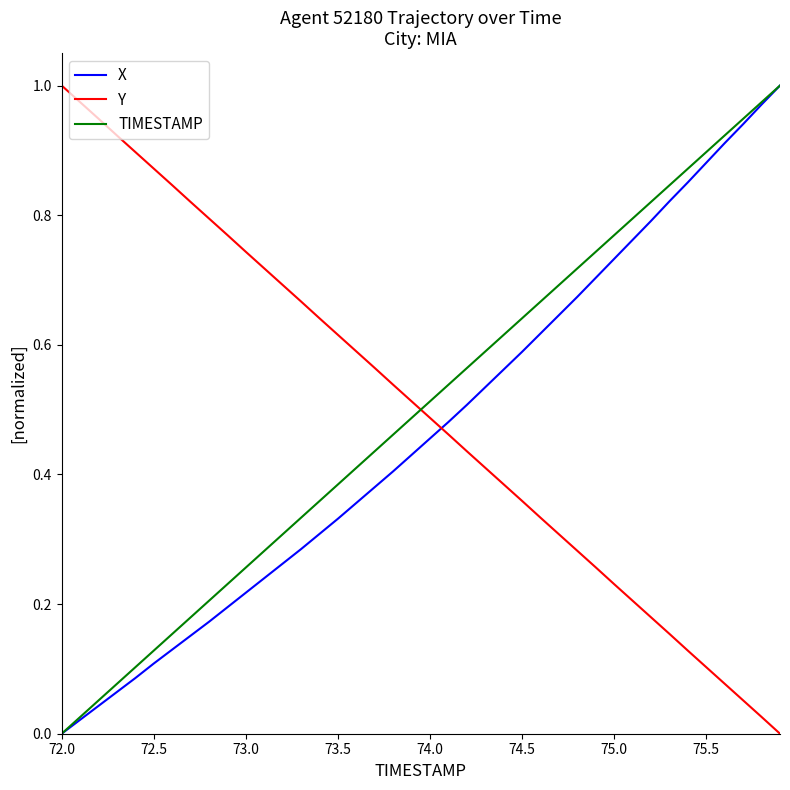

After their last crossing, which series has the higher values: TIMESTAMP or Y?

TIMESTAMP